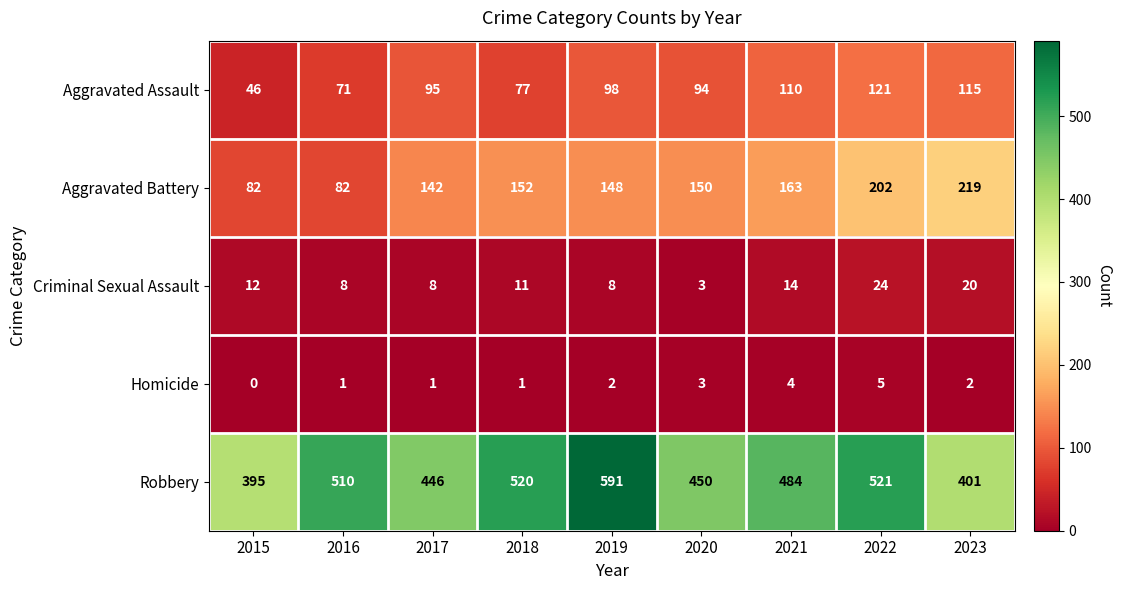

Which category has the lowest value across all series?

2015